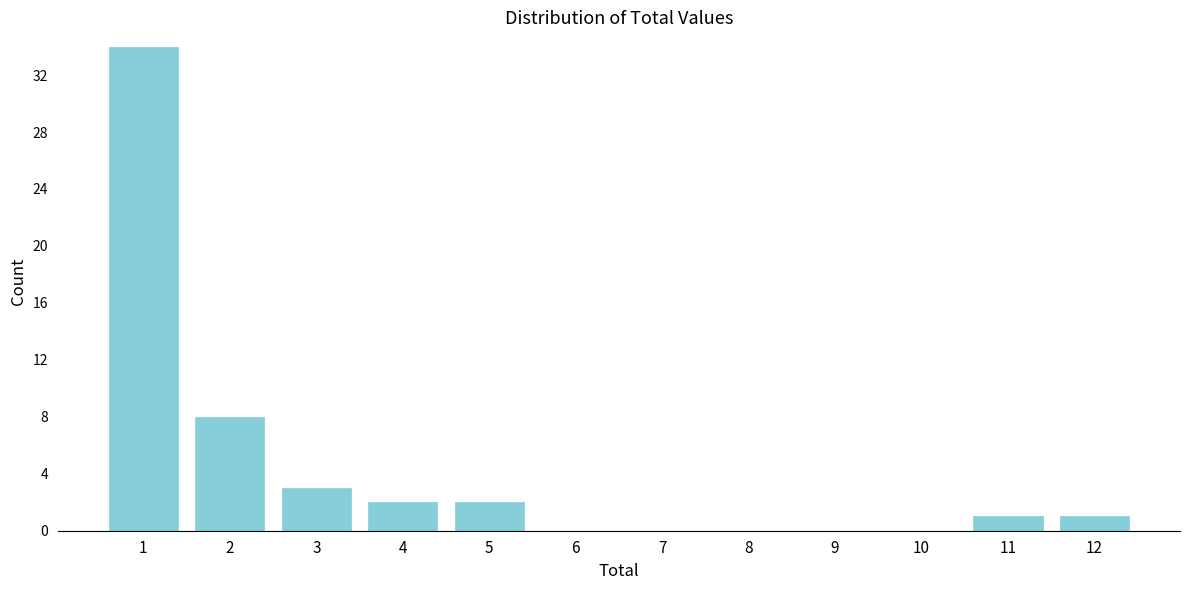

Reading left to right, extract all data points from this chart.

1=34	2=8	3=3	4=2	5=2	6=0	7=0	8=0	9=0	10=0	11=1	12=1